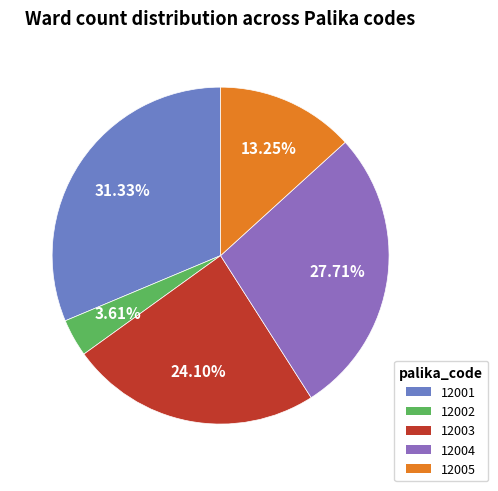

Does 12001 represent more than half of the total?

No